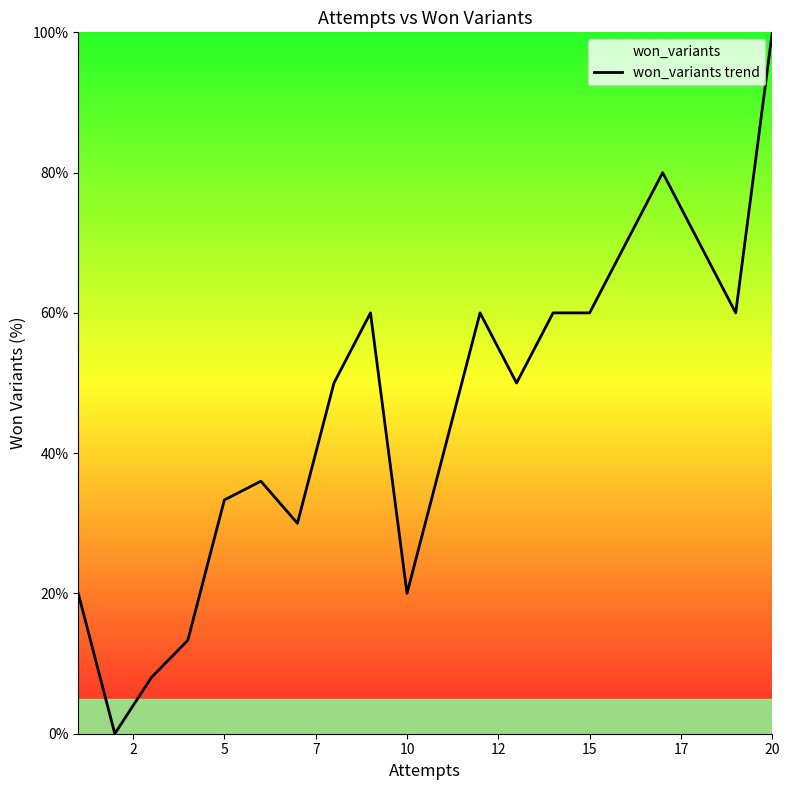

At which category does the chart reach its peak across all series?

20